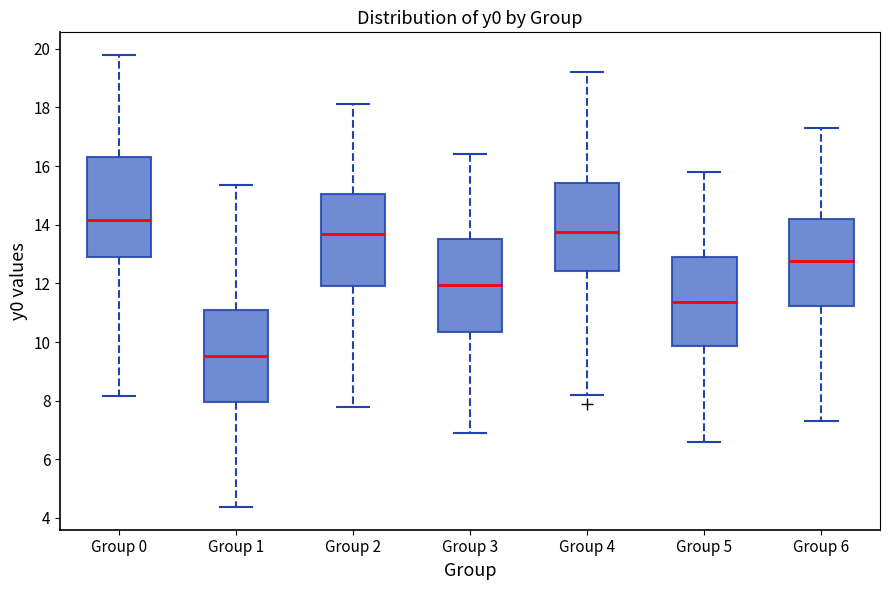

Reading left to right, transcribe this box plot: for each box, give where its median line is, the range the box spans, and where its two whiskers end, as read against the y-axis. The values are not printed on the chart, so give them approximately, as read against the axis.

Group 0: median 14.2, box 13.0 to 16.4, whiskers 8.2 to 19.8
Group 1: median 9.6, box 8.0 to 11.0, whiskers 4.4 to 15.4
Group 2: median 13.8, box 12.0 to 15.0, whiskers 7.8 to 18.2
Group 3: median 12.0, box 10.4 to 13.6, whiskers 7.0 to 16.4
Group 4: median 13.8, box 12.4 to 15.4, whiskers 8.2 to 19.2
Group 5: median 11.4, box 9.8 to 13.0, whiskers 6.6 to 15.8
Group 6: median 12.8, box 11.2 to 14.2, whiskers 7.4 to 17.4